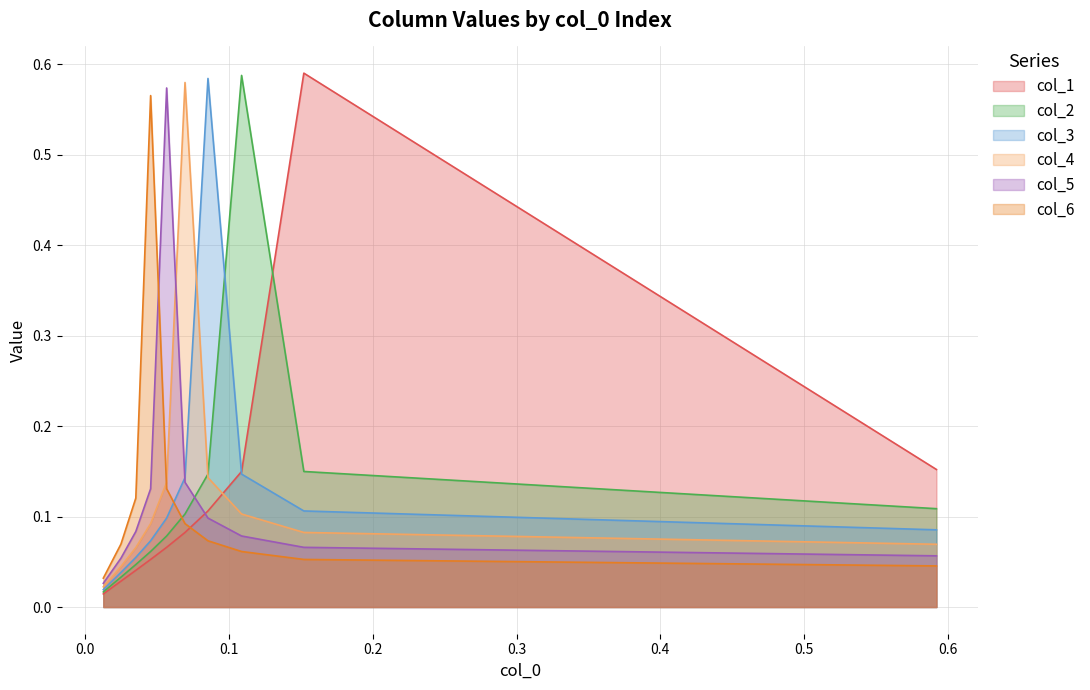

Is it true that col_5 equals 0.0 at 0.6?

False